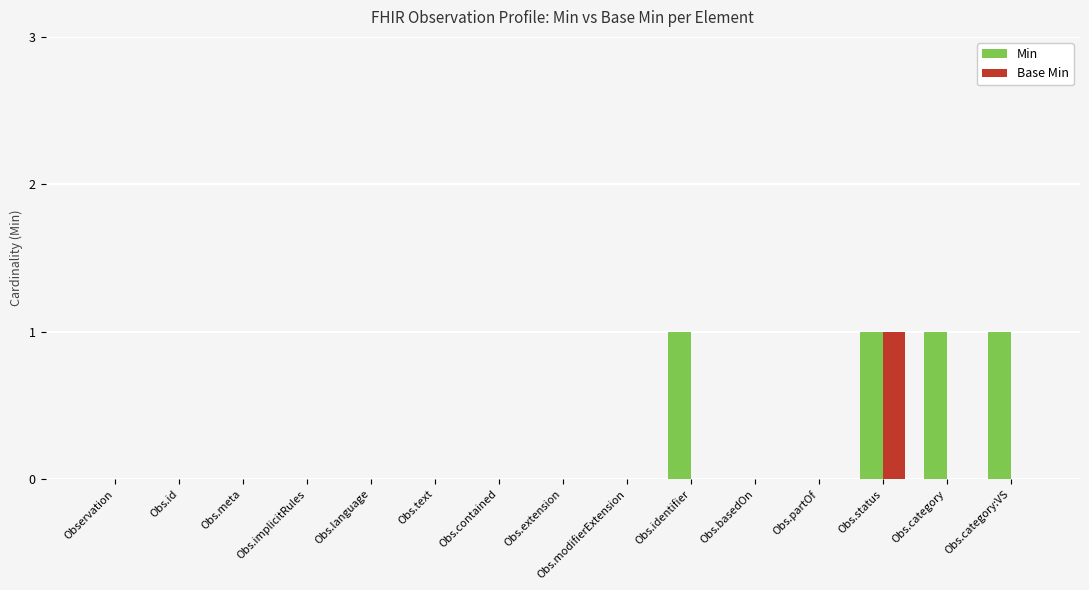

The value of Min at Obs.modifierExtension is 1. True or false?

False